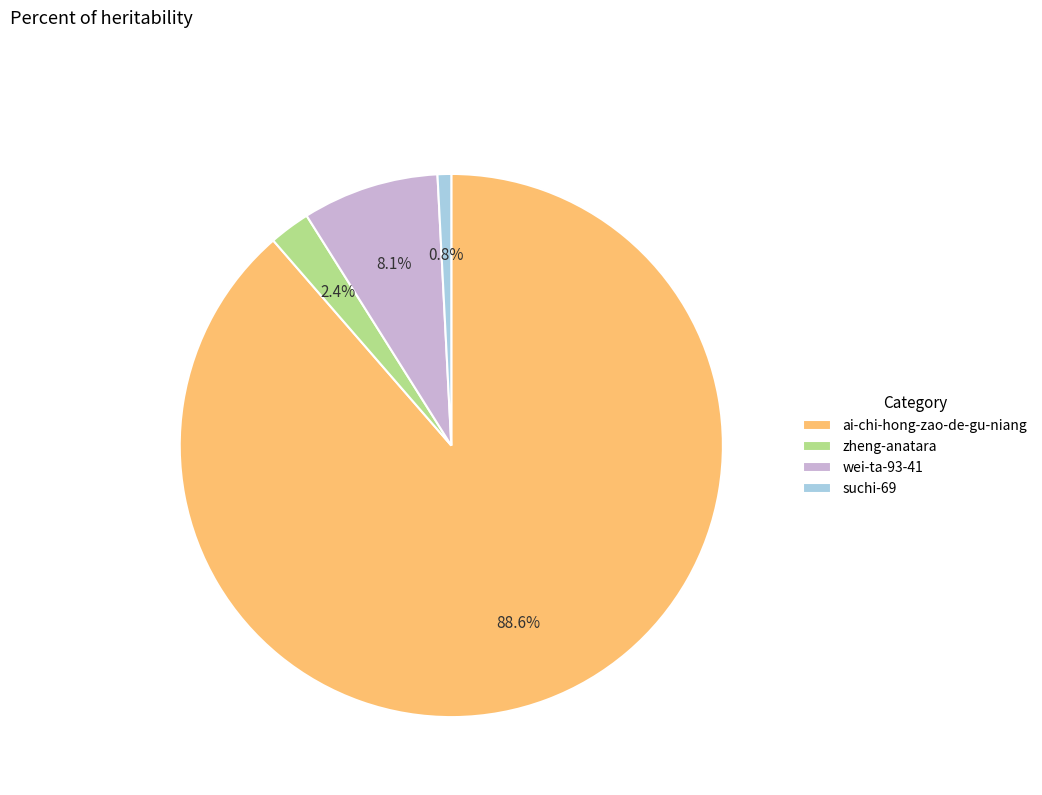

To the nearest percent, what is the combined percentage of wei-ta-93-41 and zheng-anatara?

11%